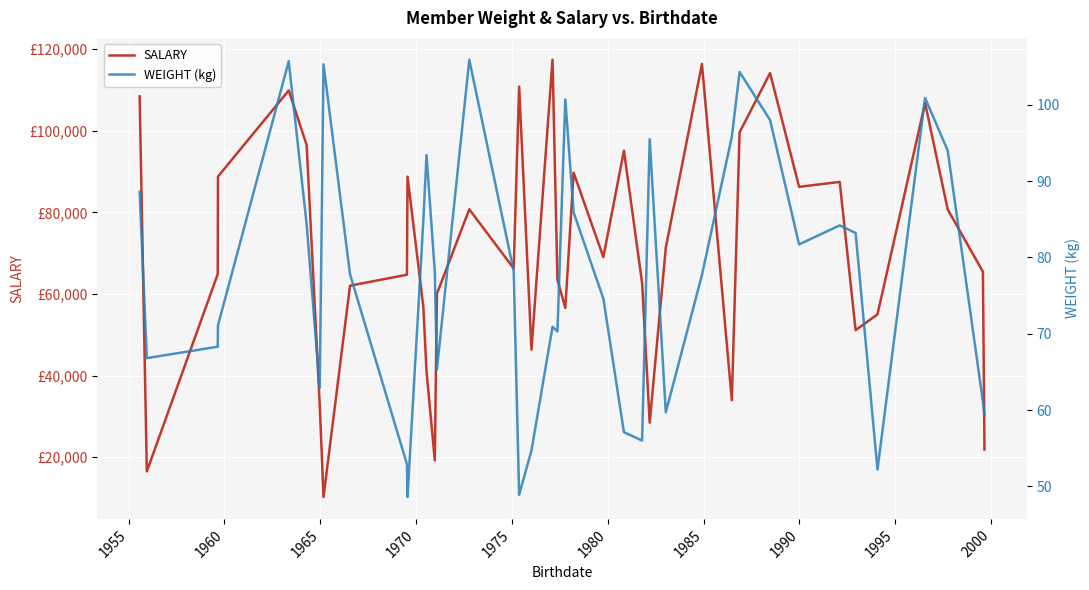

How many data points does each series have?

40